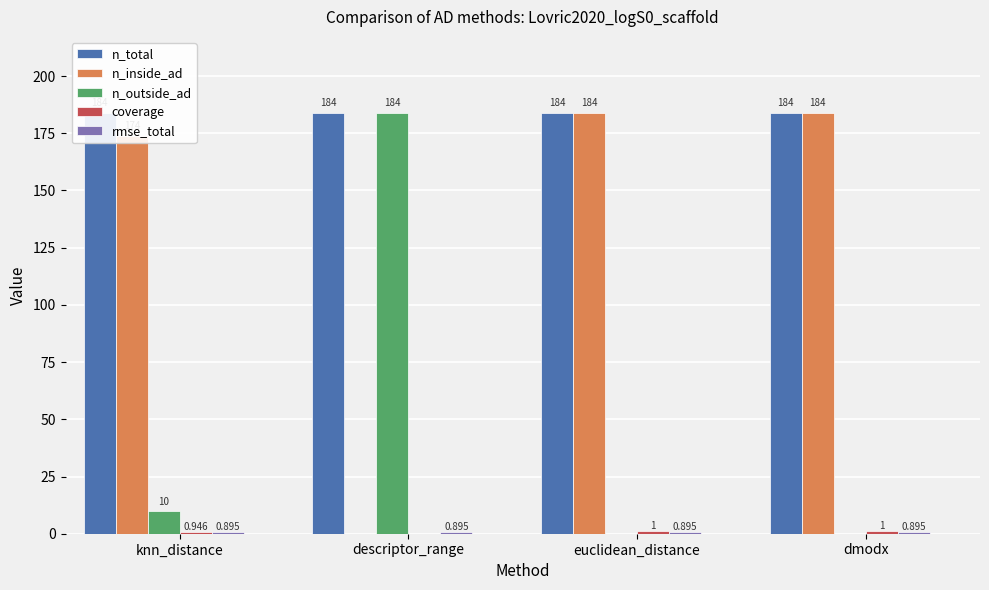

Which series has the largest total across all categories?

n_total